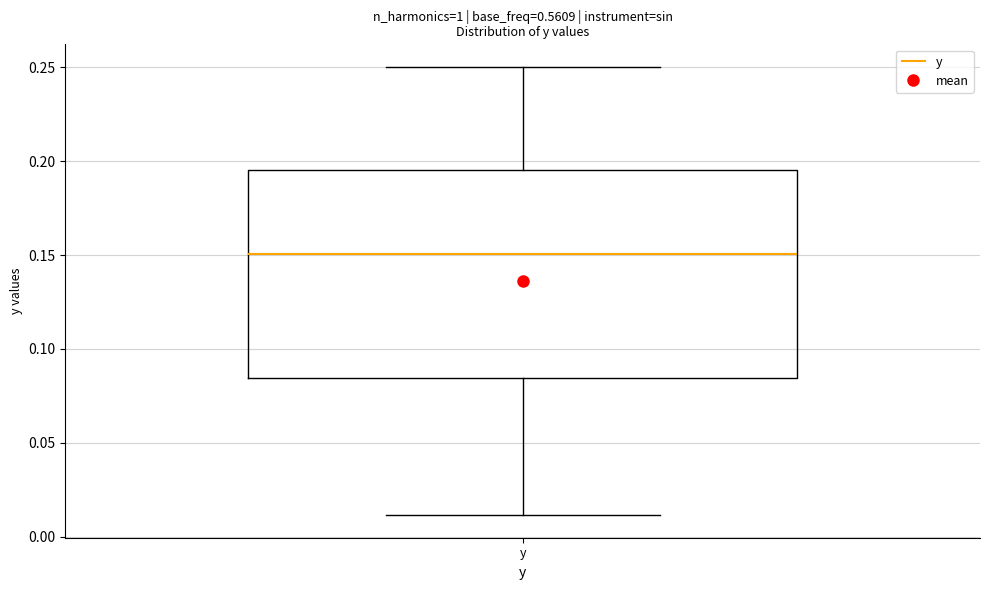

Read this box plot against the y-axis: the position of the median line, the range covered by the box, and the ends of both whiskers. The values are not printed on the chart, so give them approximately, as read against the axis.

median 0.150, box 0.085 to 0.195, whiskers 0.010 to 0.250